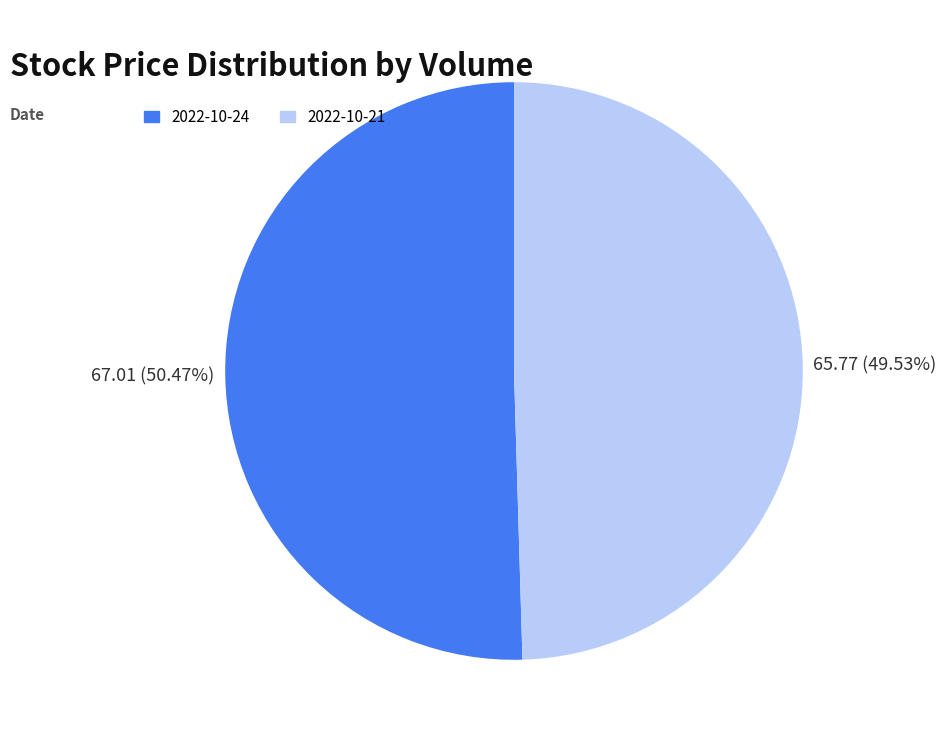

Approximately how many times larger is the value at 2022-10-24 compared to 2022-10-21?

1.0